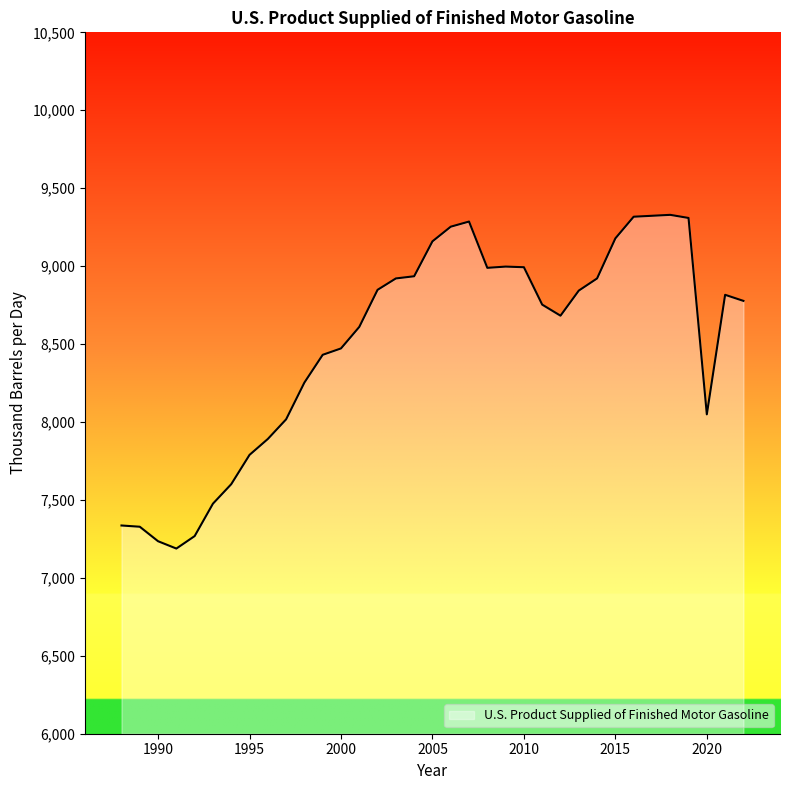

What is the difference between the maximum and minimum values?

2141